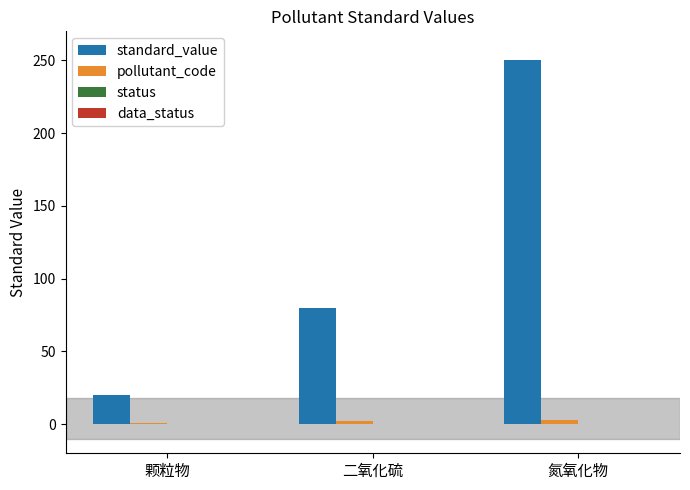

What position from the left is 颗粒物?

1